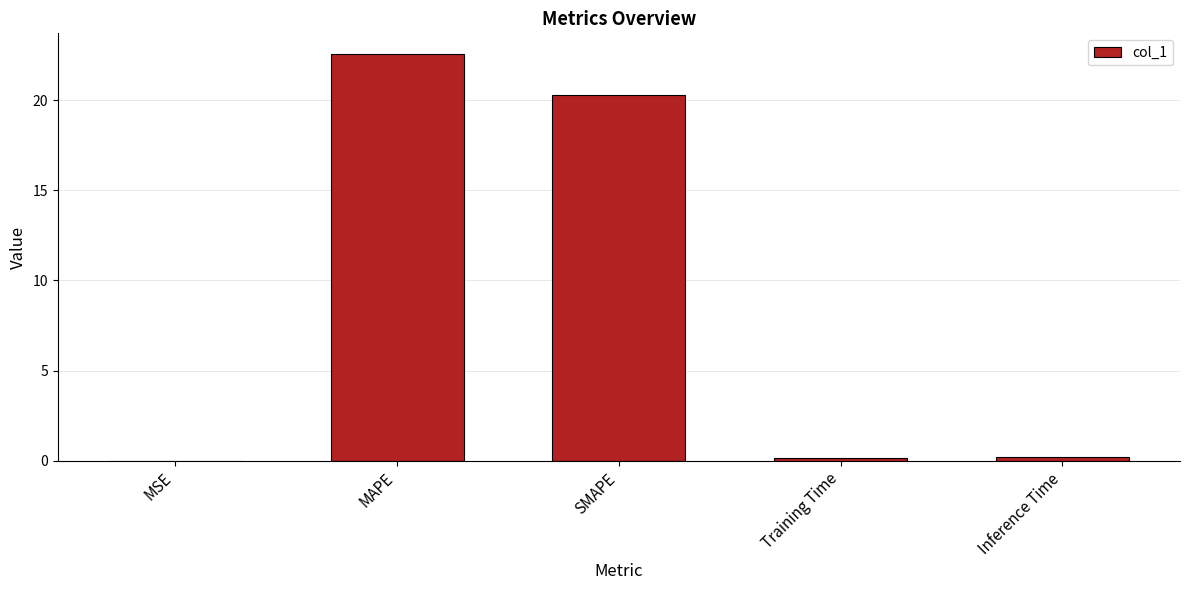

Which has a higher value, SMAPE or Training Time?

SMAPE